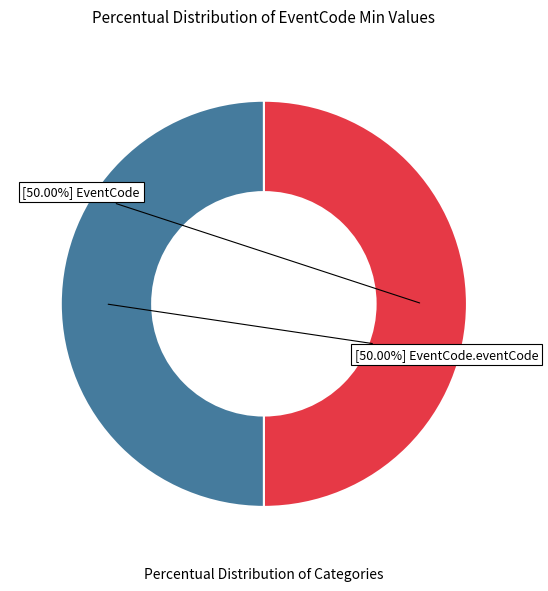

Which slice is the smallest?

EventCode